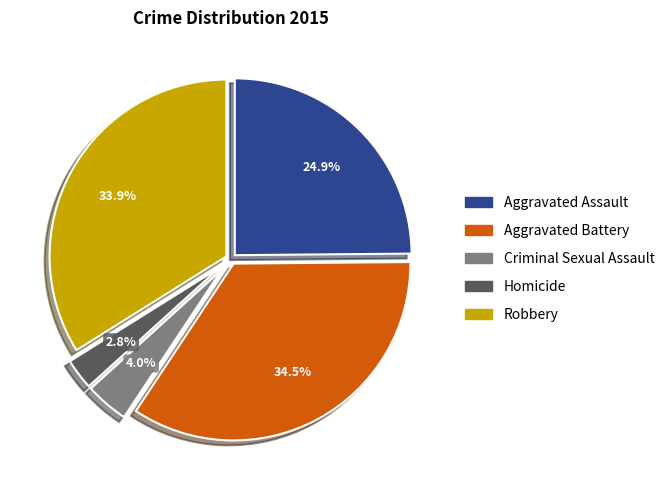

To the nearest percent, what percentage of the pie is Robbery?

34%